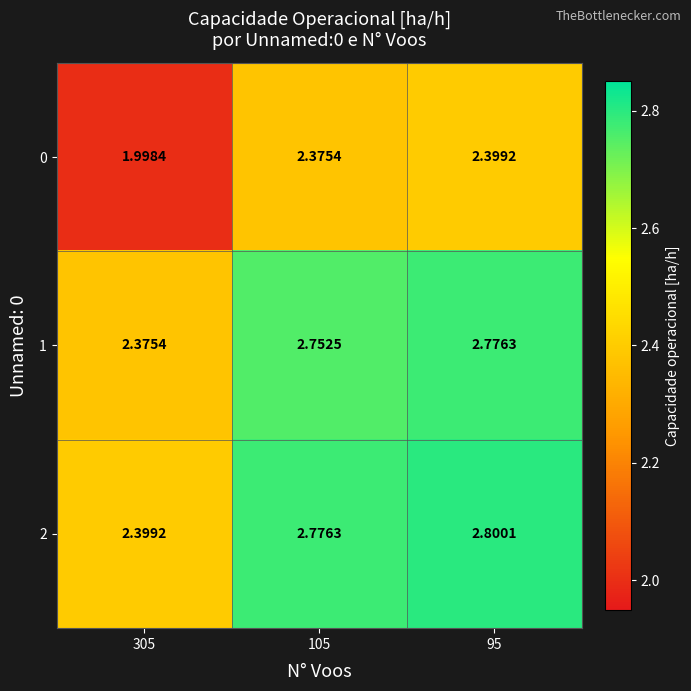

Which series changed the most between 305 and 95?

1